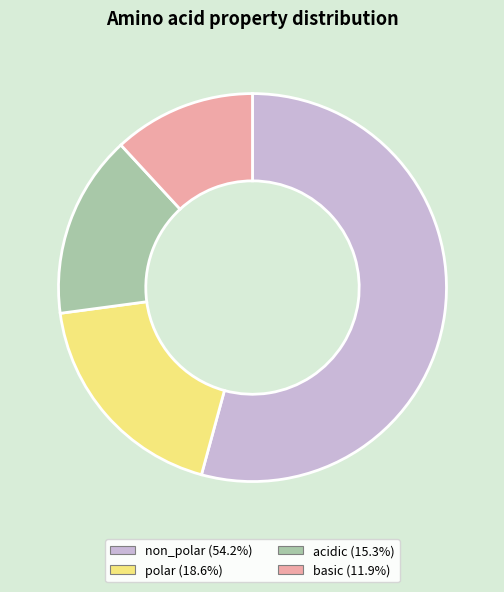

What is the smallest slice in the pie chart?

basic